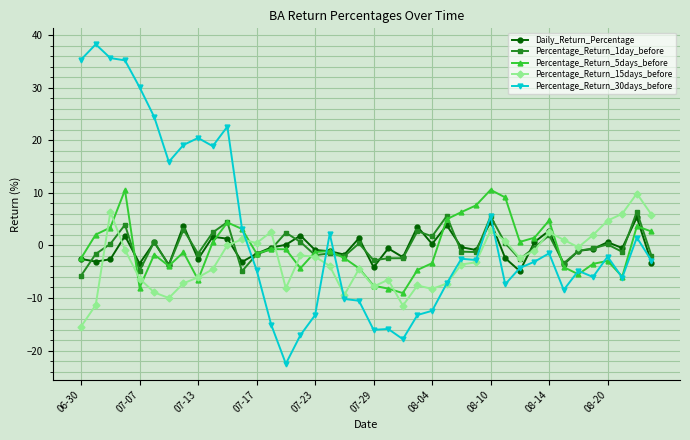

What is the value of the Daily_Return_Percentage point at the 33rd from the left?

2.8